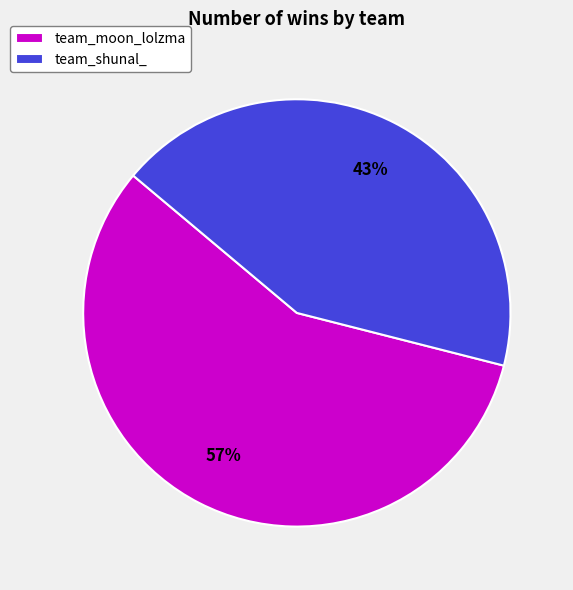

To the nearest percent, what is the difference between the team_shunal_ and team_moon_lolzma slice percentages?

14%